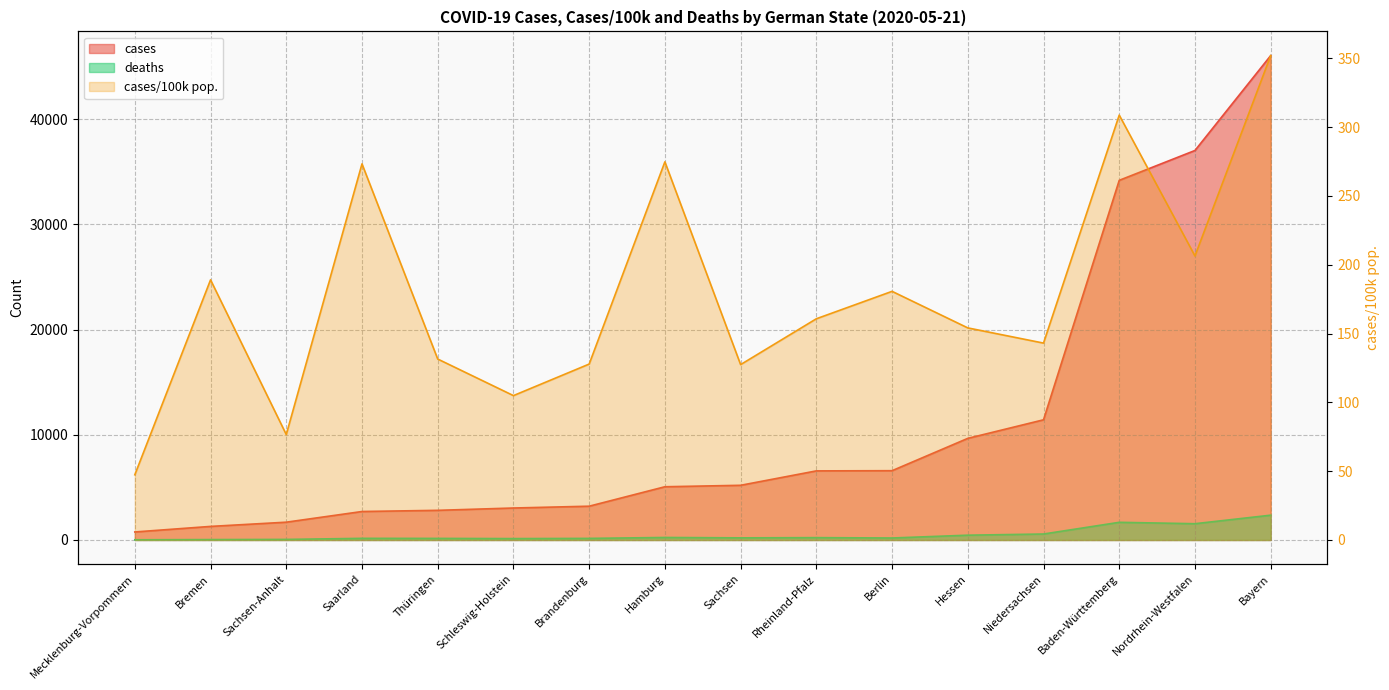

What are all the series names shown in the legend?

cases, cases/100k pop., deaths